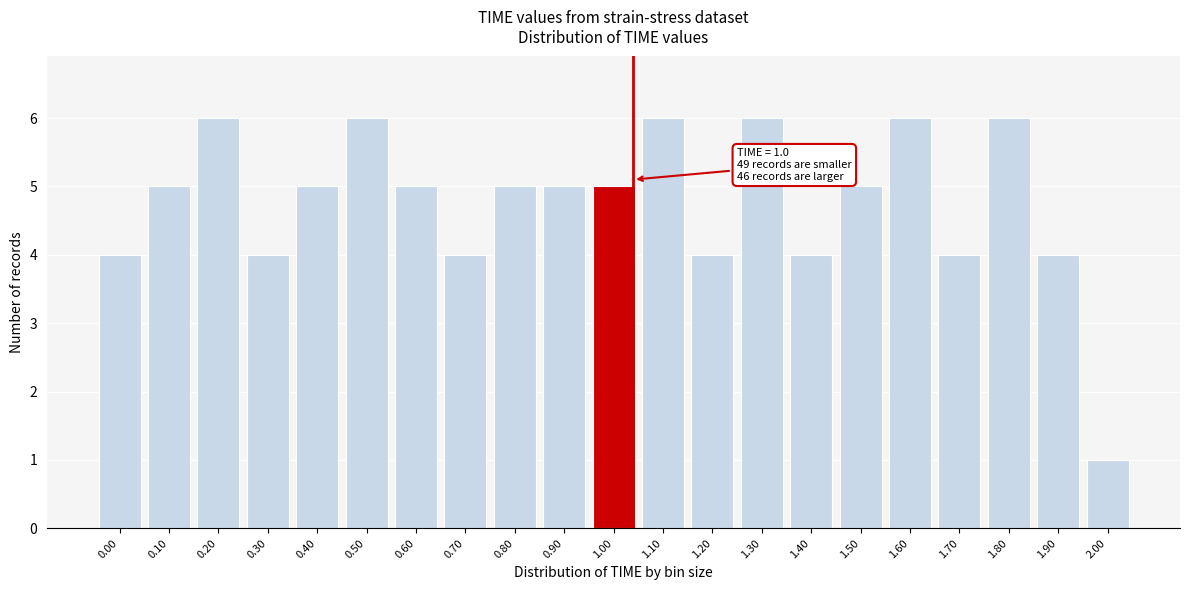

Reading left to right, what are all the values shown in this chart?

4	5	6	4	5	6	5	4	5	5	5	6	4	6	4	5	6	4	6	4	1